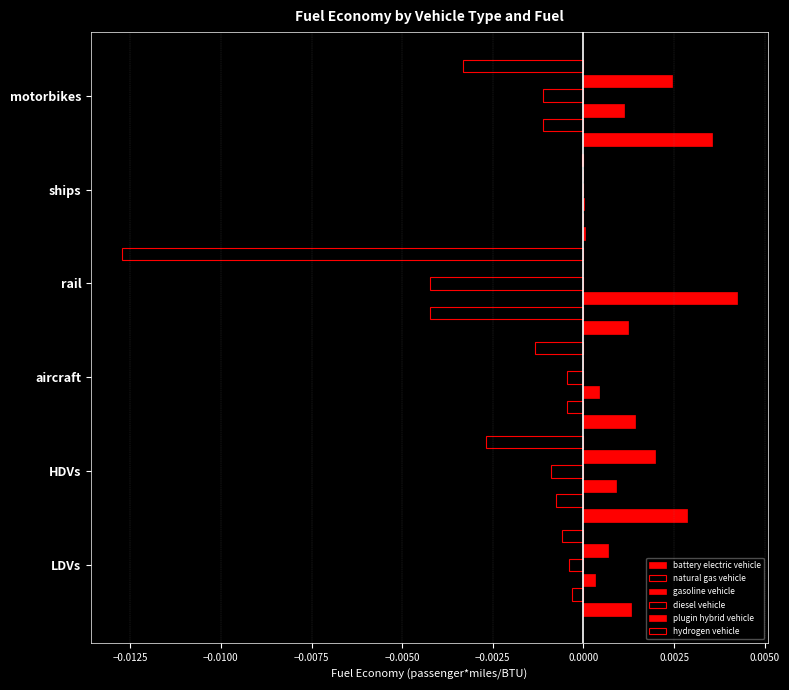

How many series are shown in this chart?

6